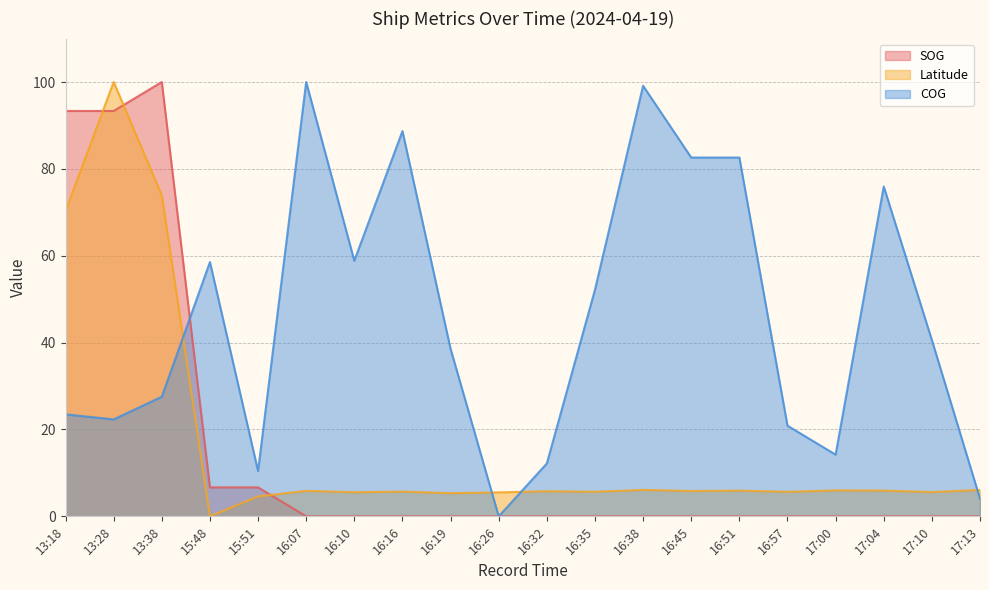

At 13:38, list the series in order from largest to smallest.

SOG, Latitude, COG